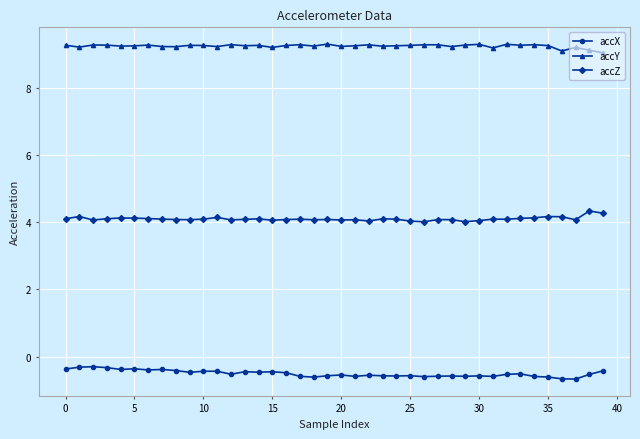

True or false: accY has more than 2 points higher than both neighbors.

True